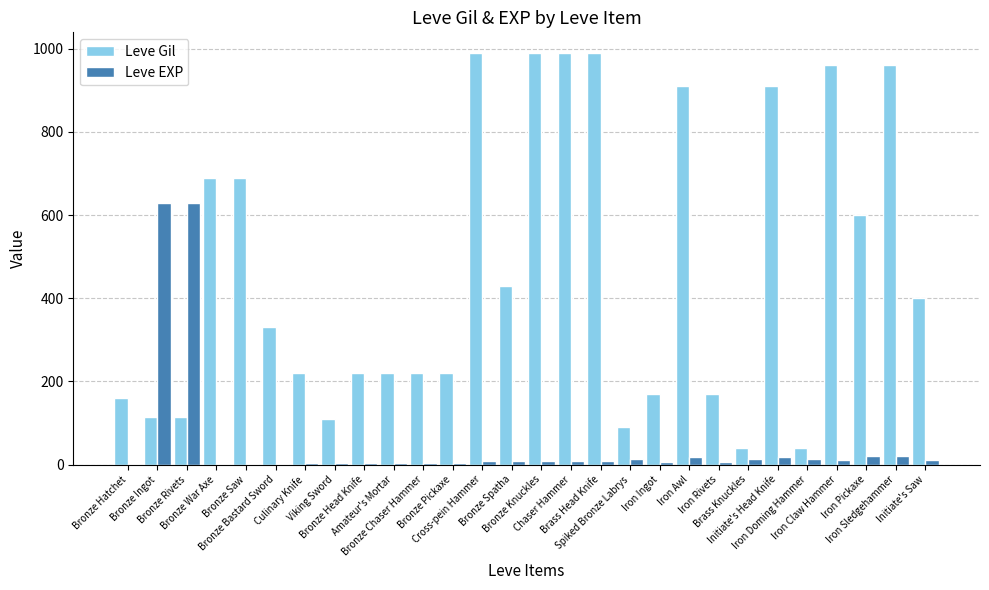

What is the sum of all Leve EXP values?

1492